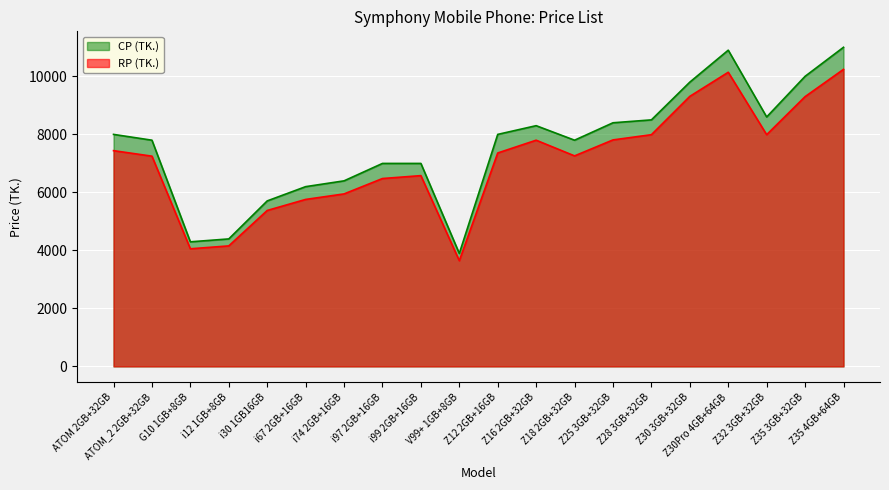

What are all the series names shown in the legend?

CP (TK.), RP (TK.)